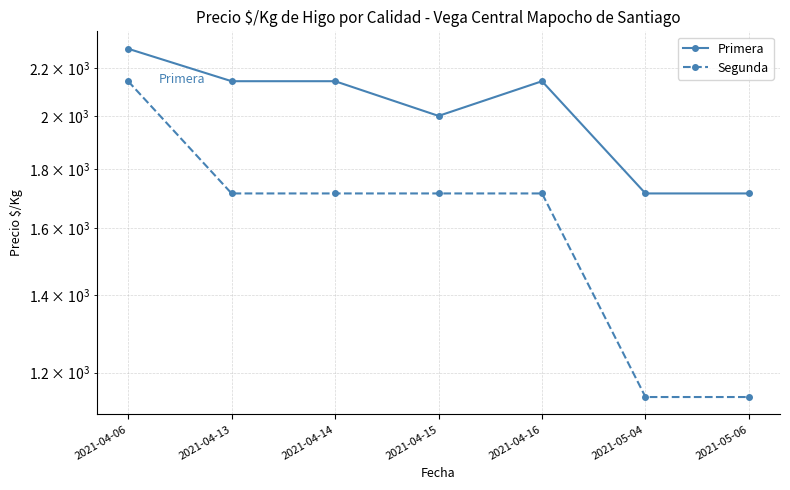

Is this an area chart (filled region under the line)?

No